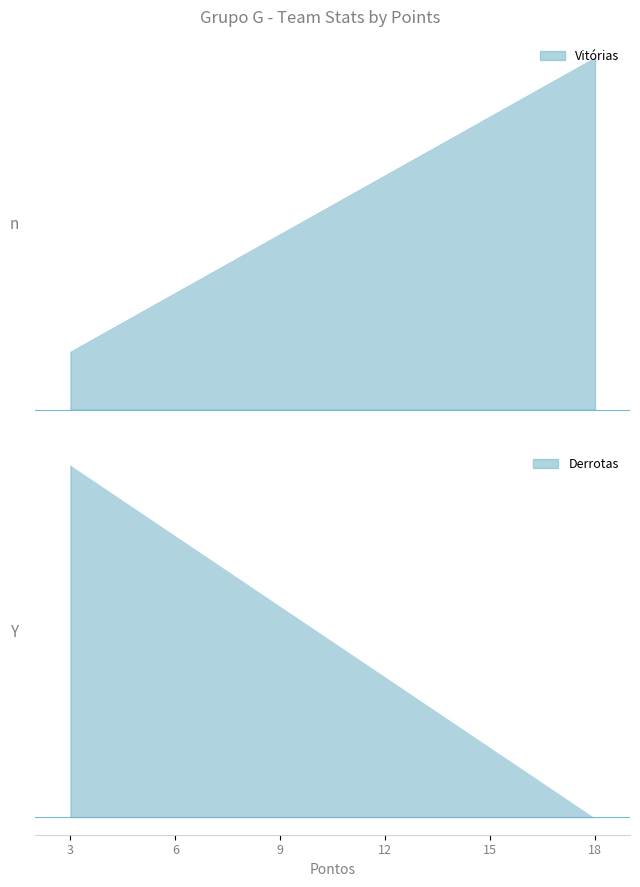

Rank the series by their maximum value, from lowest to highest.

Derrotas, Vitórias